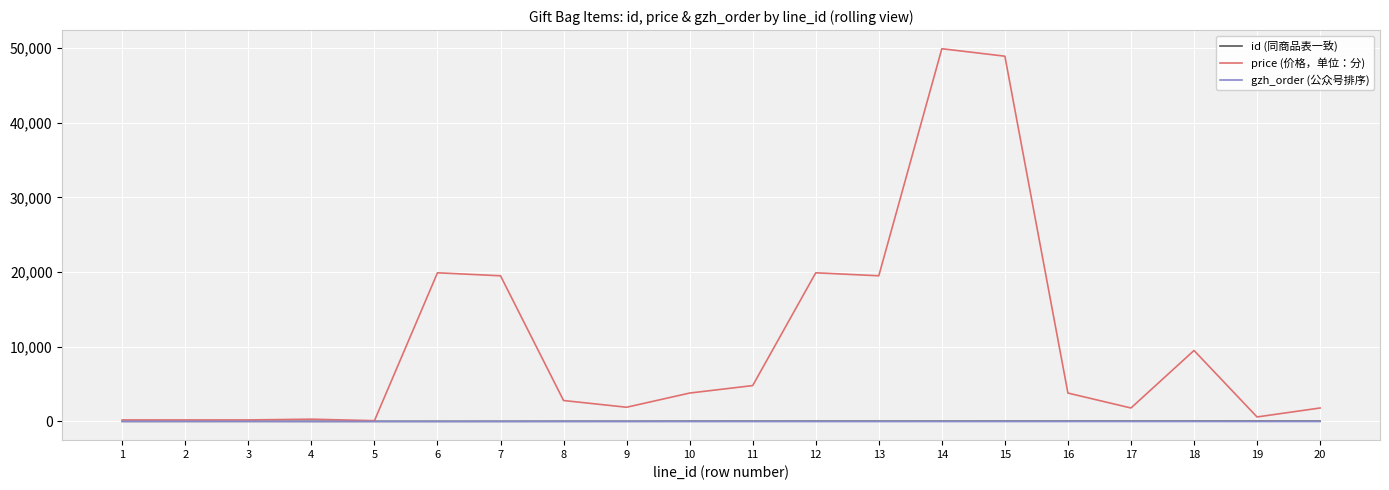

Which series has the largest total across all categories?

price (价格，单位：分)